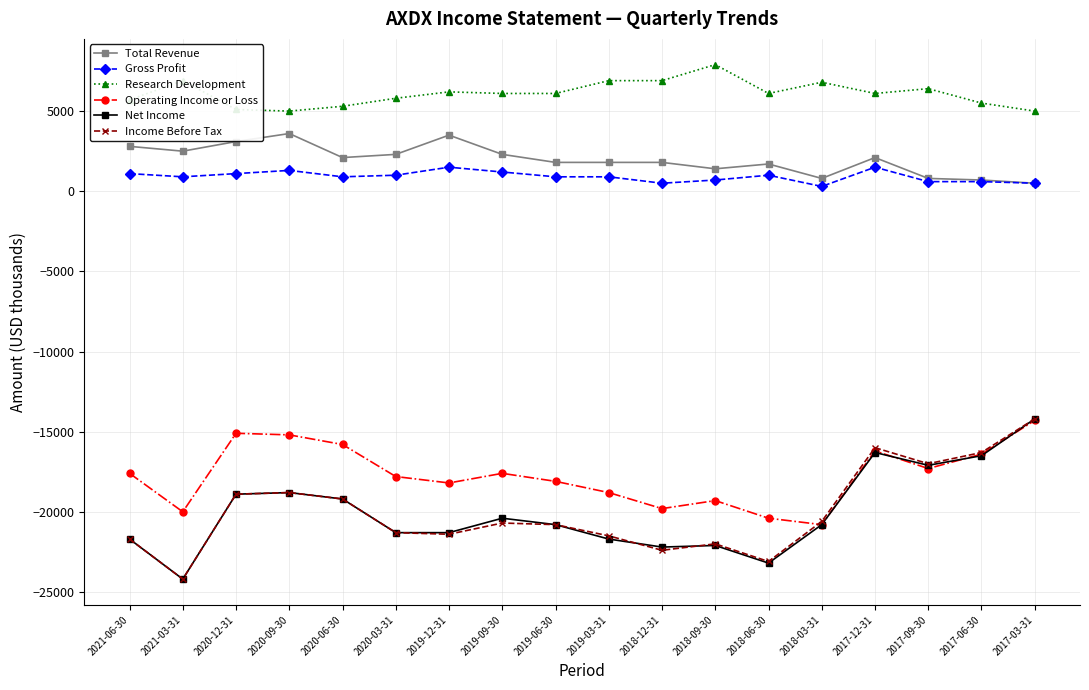

What is the sum of all Total Revenue values?

35600